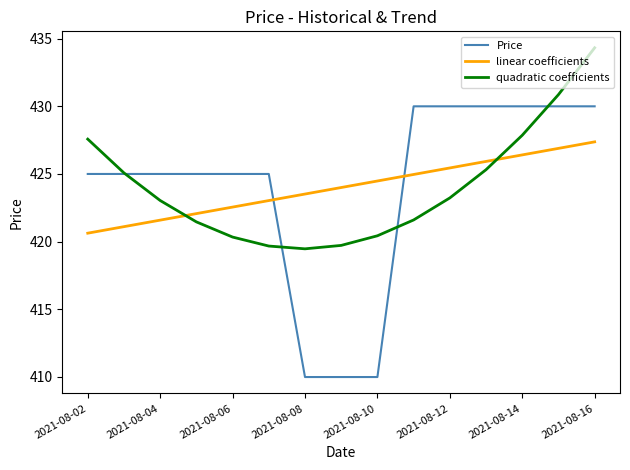

After their last crossing, which series has the higher values: Price or quadratic coefficients?

quadratic coefficients